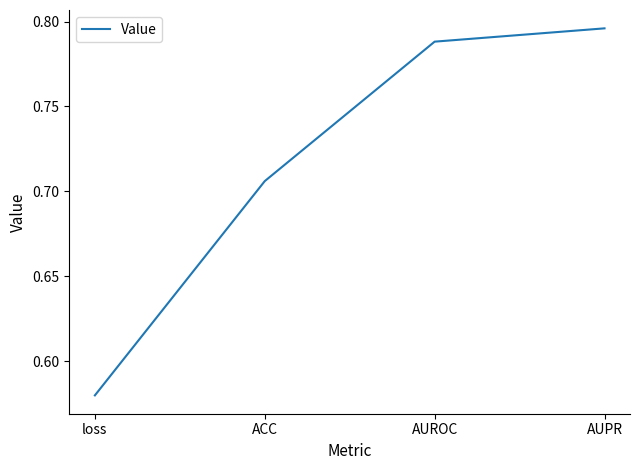

What position from the left is ACC?

2